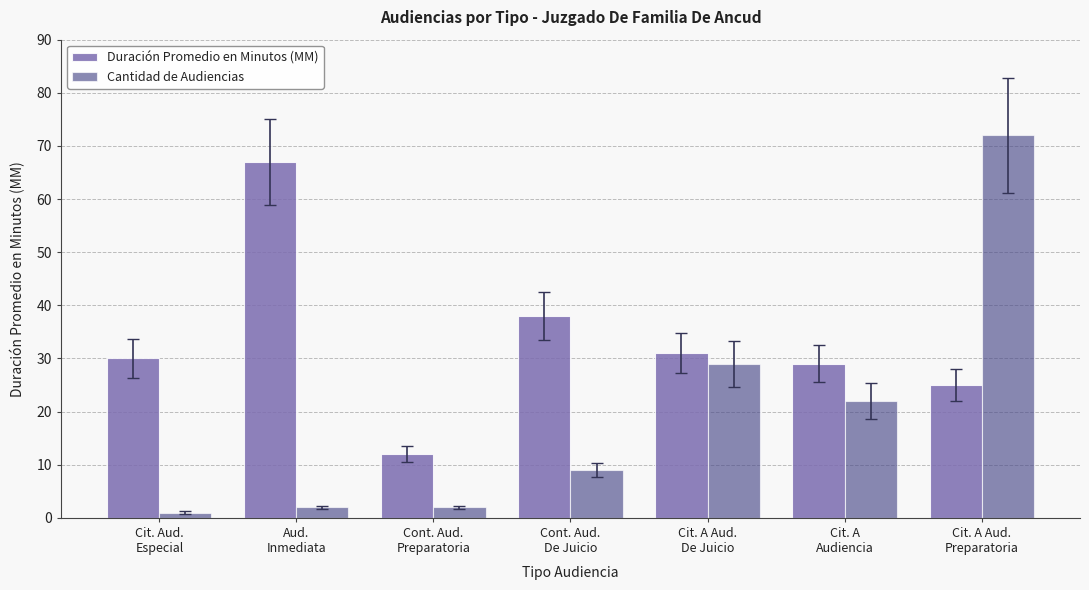

Reading left to right, list all the values displayed in this chart.

Duración Promedio en Minutos (MM): 30	67	12	38	31	29	25
Cantidad de Audiencias: 1	2	2	9	29	22	72